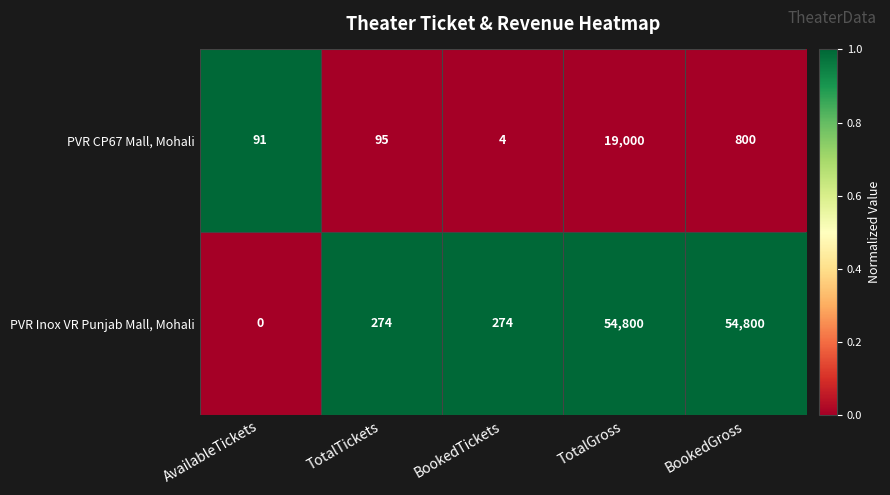

What is the greatest value displayed?

54800